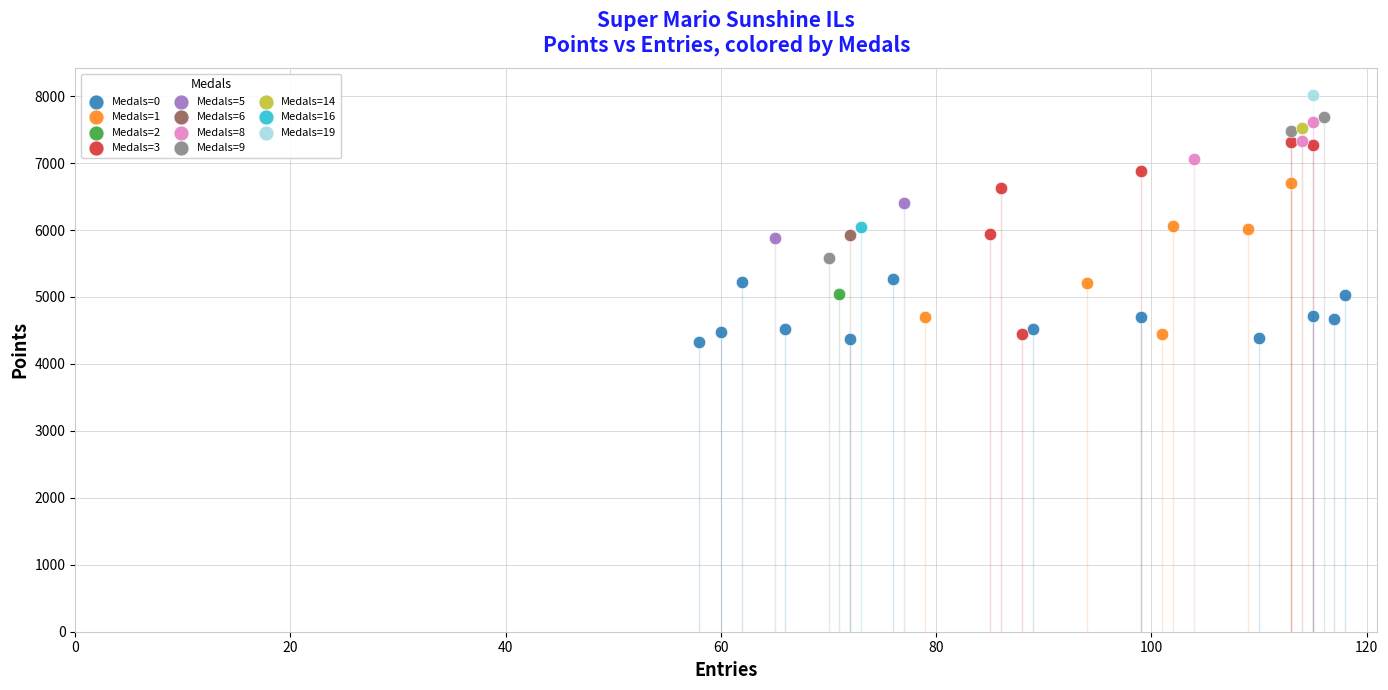

What are all the series names shown in the legend?

Medals=0, Medals=1, Medals=2, Medals=3, Medals=5, Medals=6, Medals=8, Medals=9, Medals=14, Medals=16, Medals=19